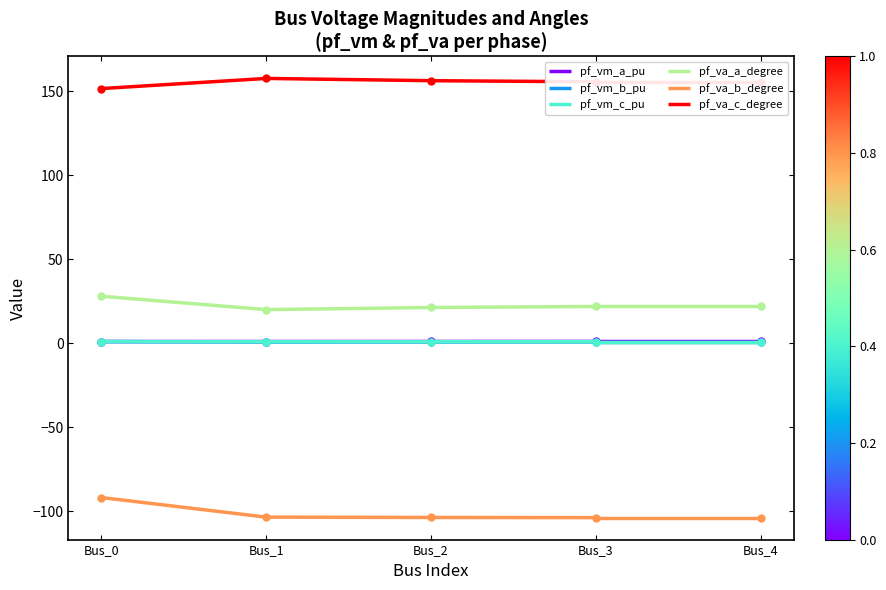

Which series has the largest total across all categories?

pf_va_c_degree